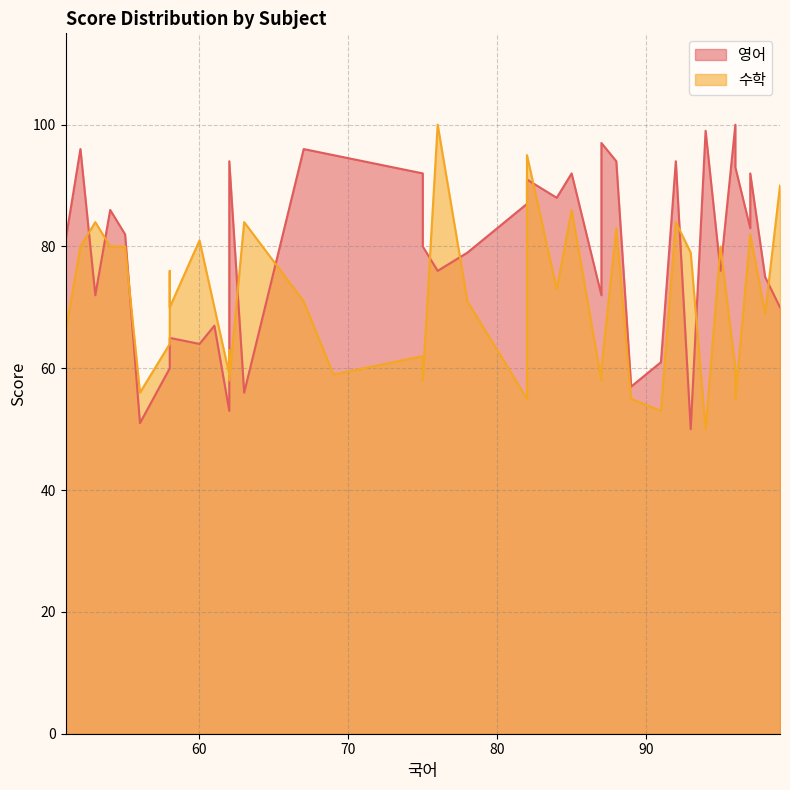

What is the average value of the 수학 series?

71